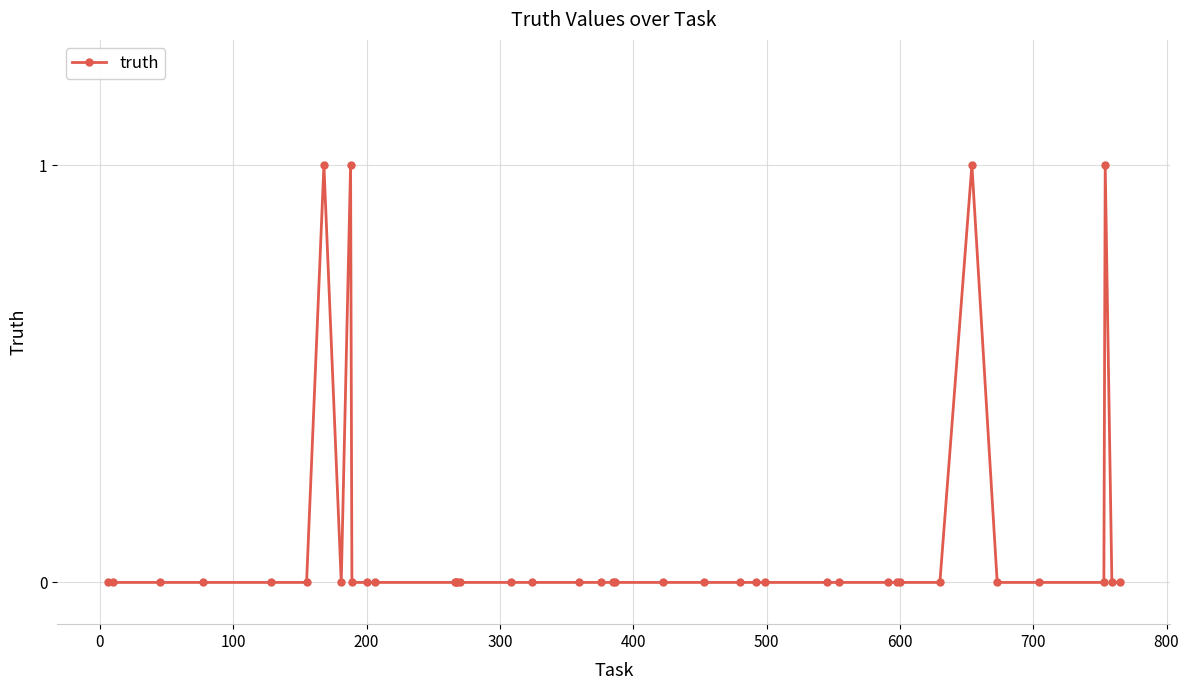

Reading right to left, list all the values displayed in this chart.

0	0	1	0	0	0	1	0	0	0	0	0	0	0	0	0	0	0	0	0	0	0	0	0	0	0	0	0	0	0	0	1	0	1	0	0	0	0	0	0